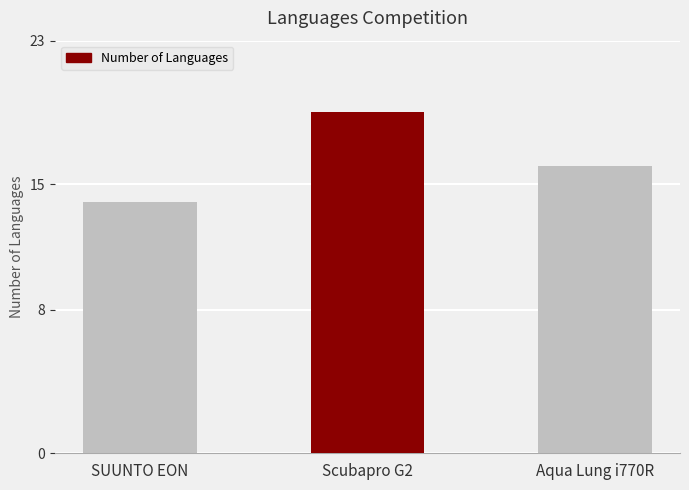

Which has a higher value, Scubapro G2 or SUUNTO EON?

Scubapro G2